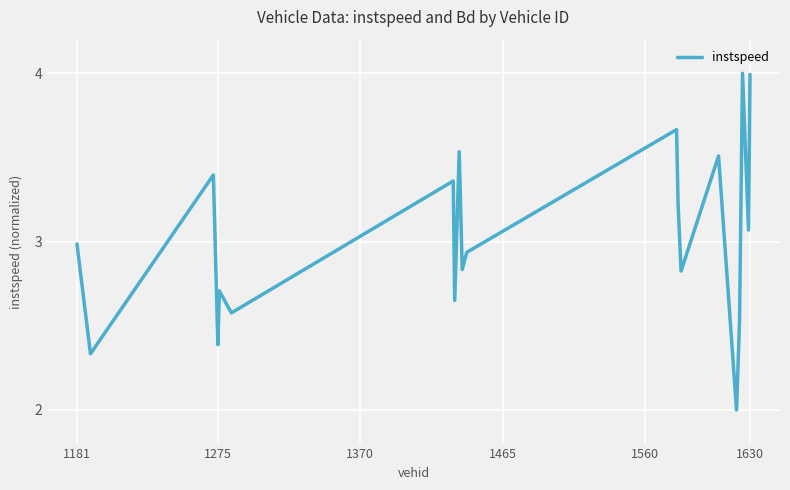

What is the smallest value displayed?

2.0